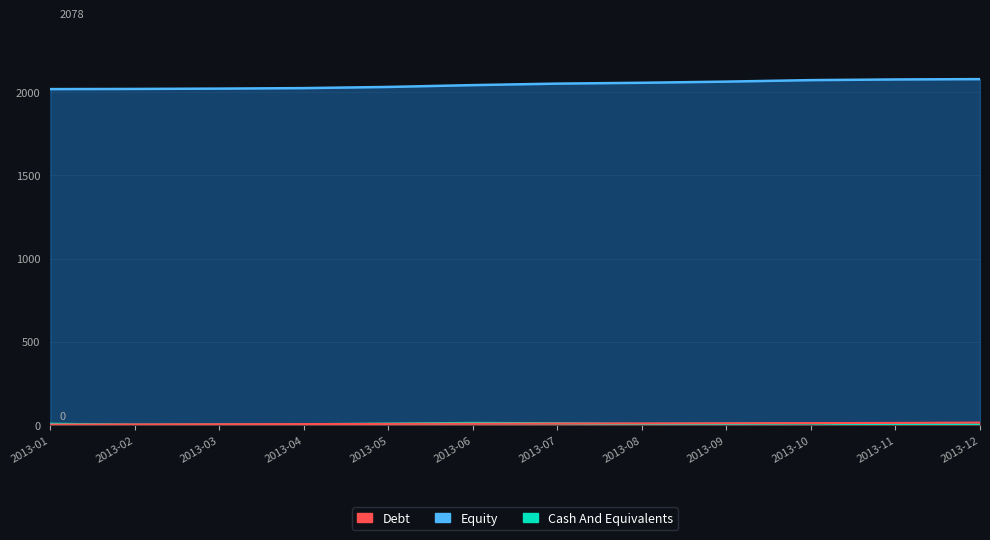

True or false: Equity has more than 0 points higher than both neighbors.

False